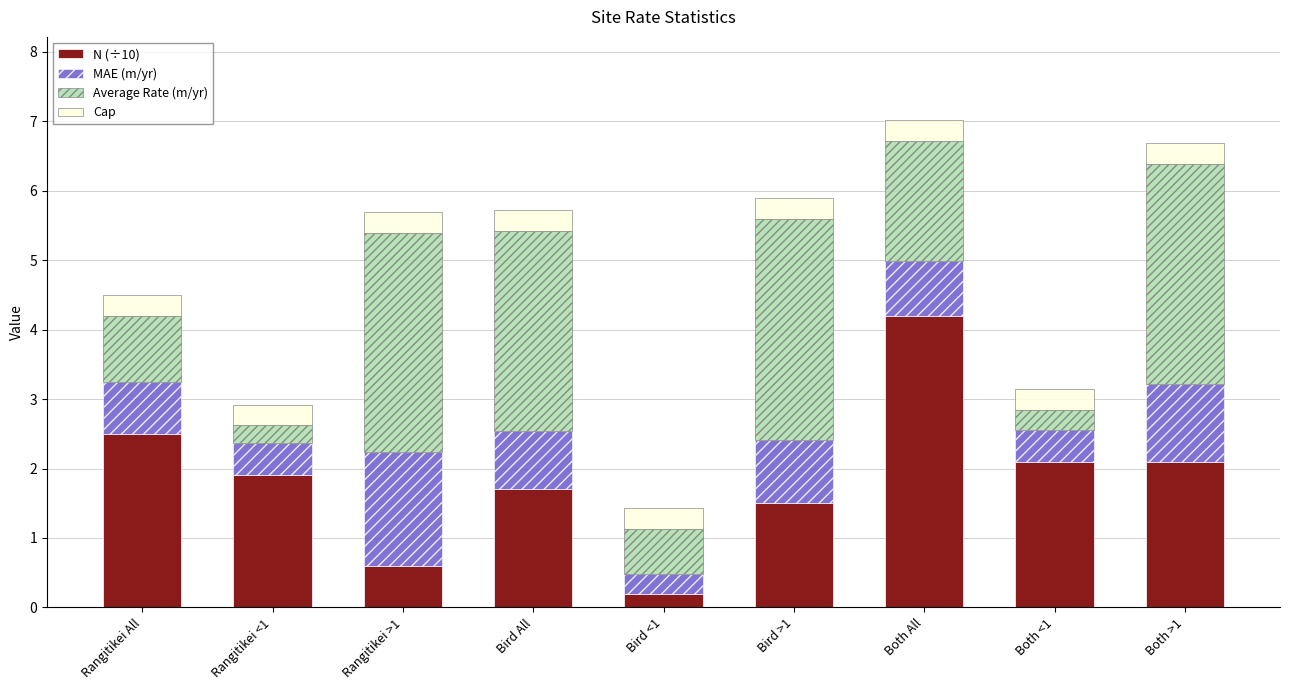

What is the average value of the N (÷10) series?

1.9